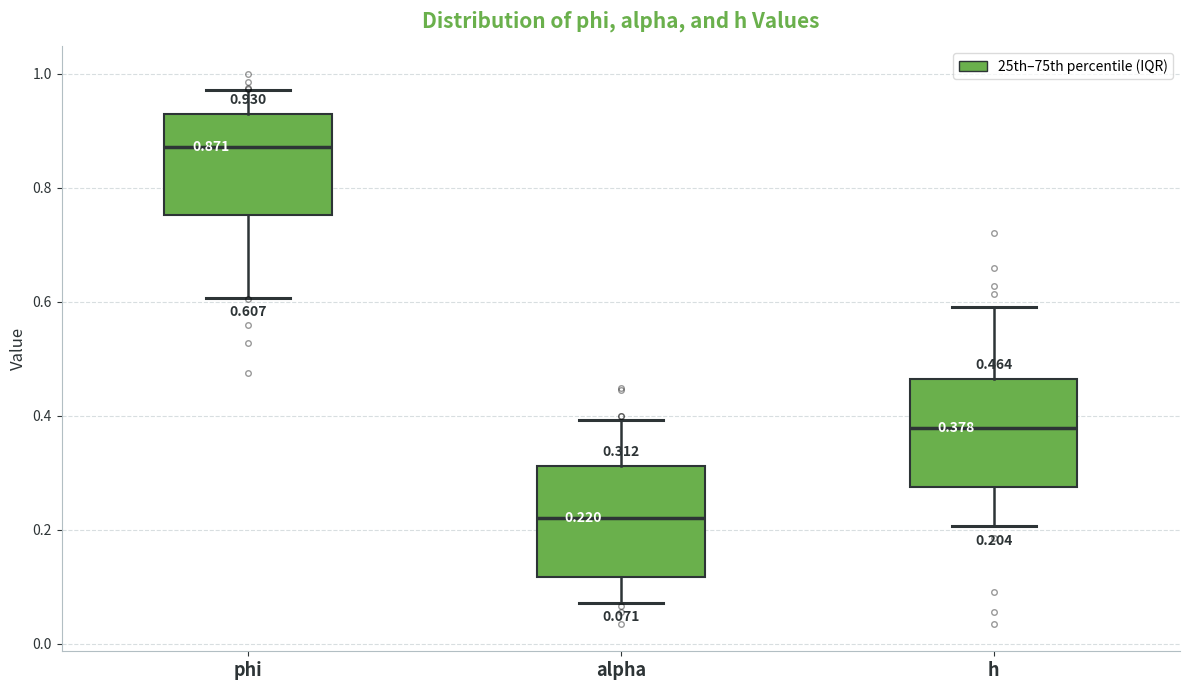

Which box has the lowest median line?

alpha